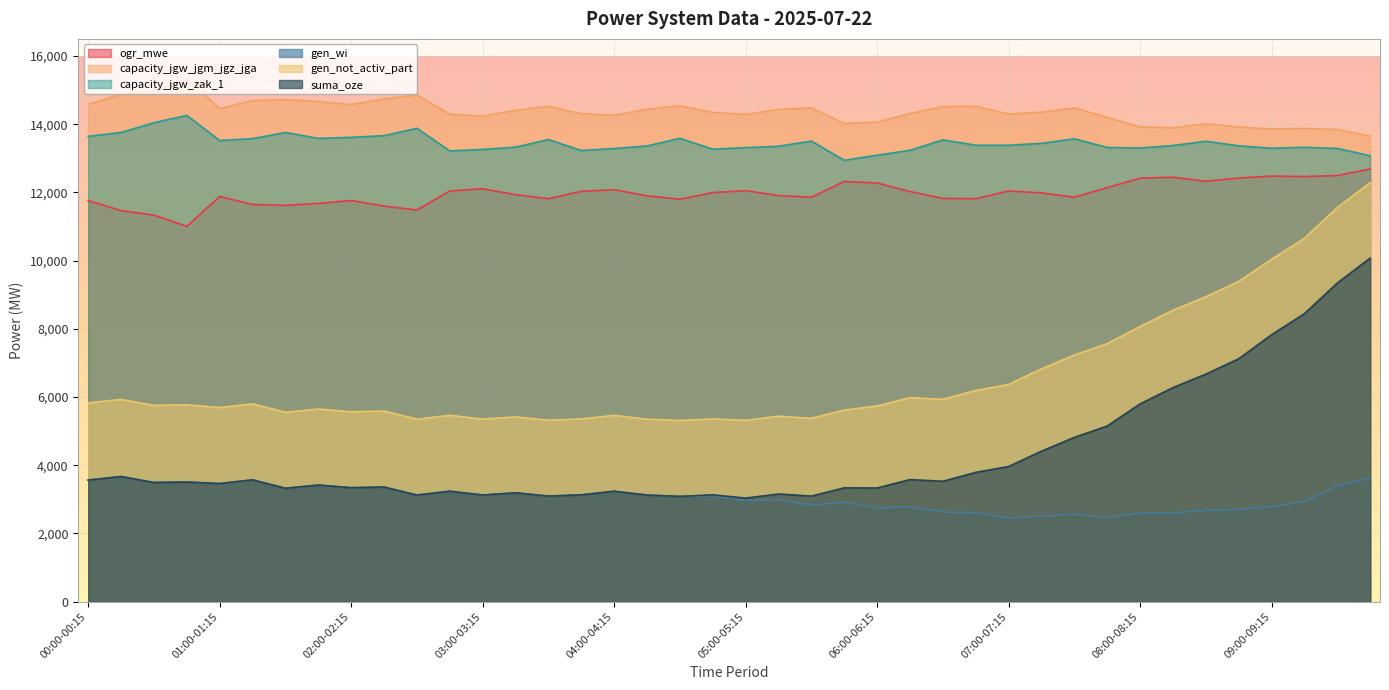

Rank the series at 03:00-03:15 from lowest to highest value.

gen_wi, suma_oze, gen_not_activ_part, ogr_mwe, capacity_jgw_zak_1, capacity_jgw_jgm_jgz_jga